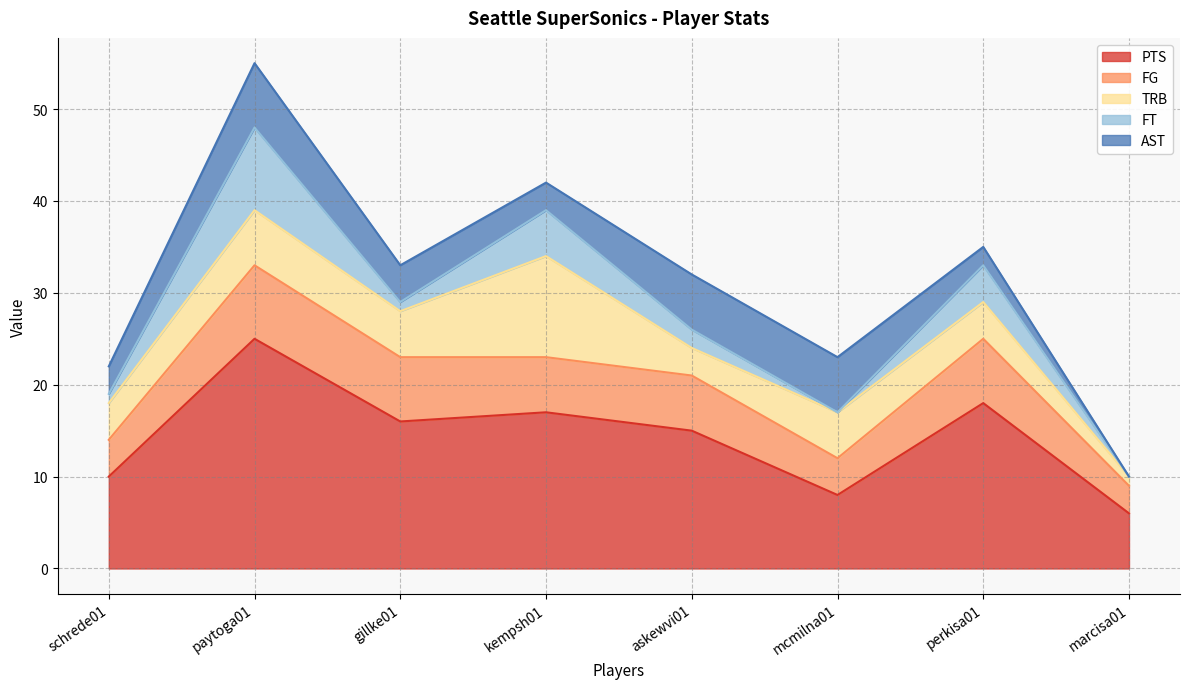

Which has a higher value, kempsh01 or gillke01?

kempsh01